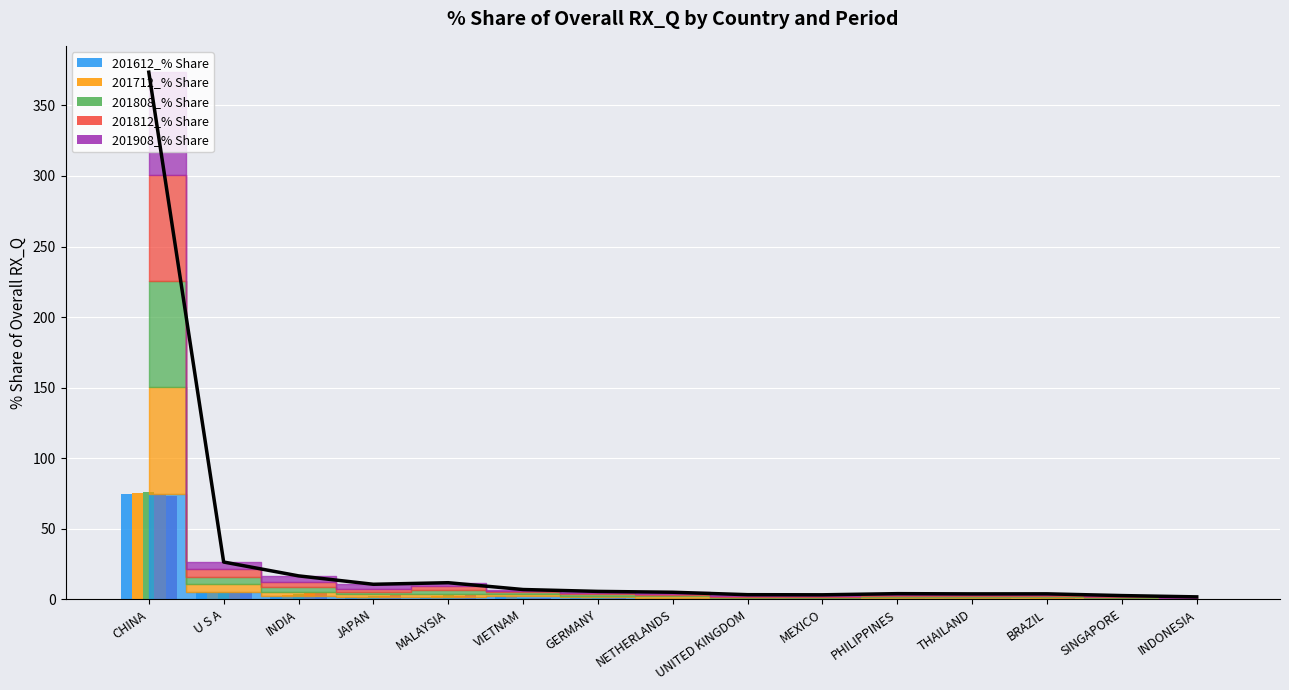

Where is 201612_% Share nearest to the value 37?

U S A